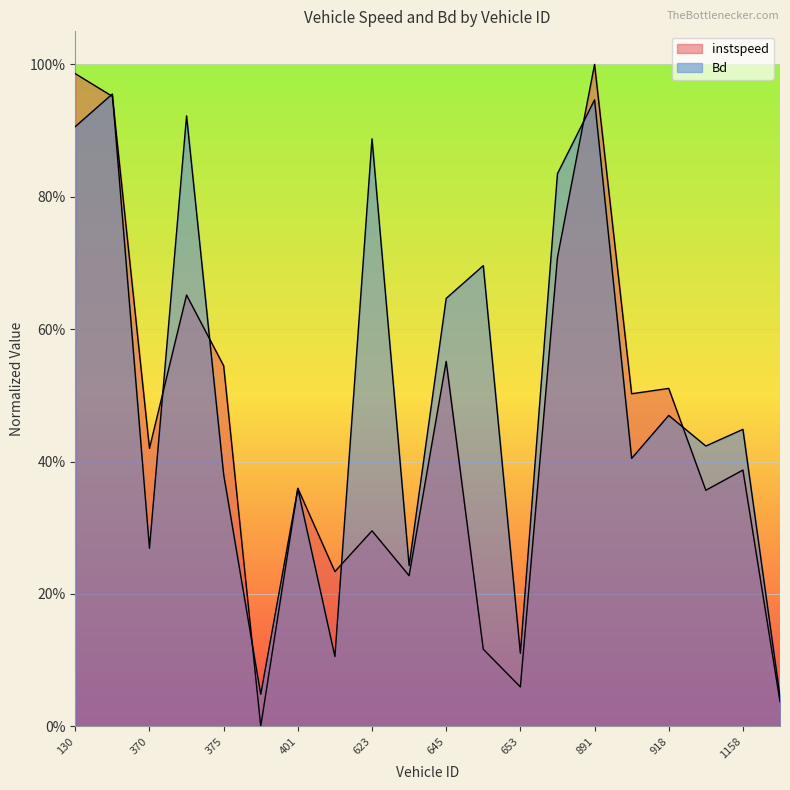

What is the value of the instspeed point at the 8th from the left?

0.2